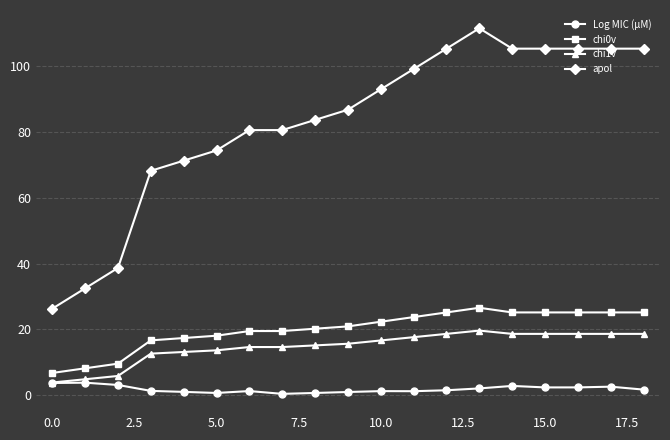

Which series has the largest total across all categories?

apol